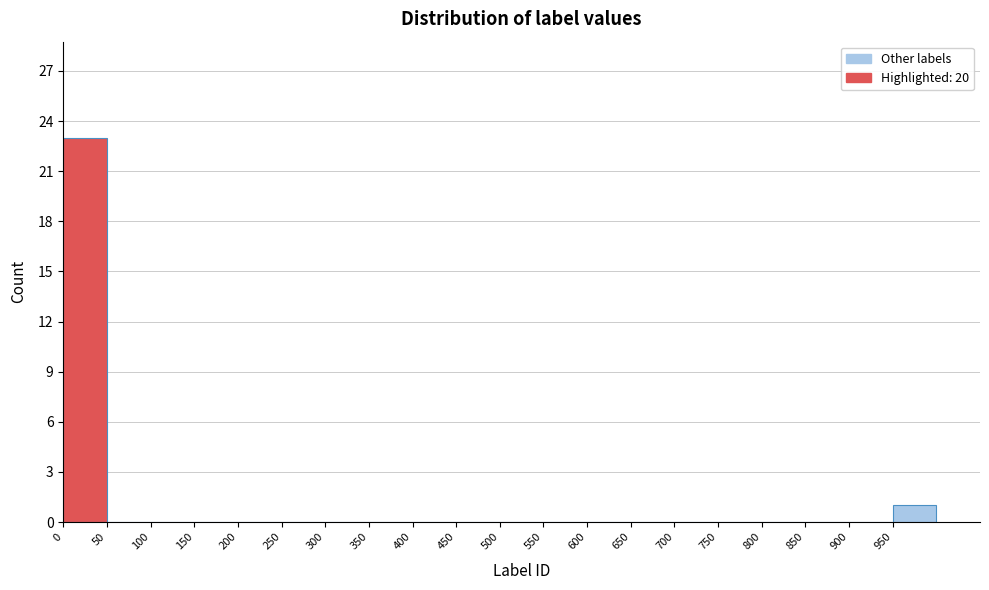

Reading left to right, list every bar in this chart as the range it spans on the x-axis followed by its height. The values are not printed on the chart, so give them approximately, as read against the axis.

0 to 50: 23
50 to 100: 0
100 to 150: 0
150 to 200: 0
200 to 250: 0
250 to 300: 0
300 to 350: 0
350 to 400: 0
400 to 450: 0
450 to 500: 0
500 to 550: 0
550 to 600: 0
600 to 650: 0
650 to 700: 0
700 to 750: 0
750 to 800: 0
800 to 850: 0
850 to 900: 0
900 to 950: 0
950 to 1000: 1